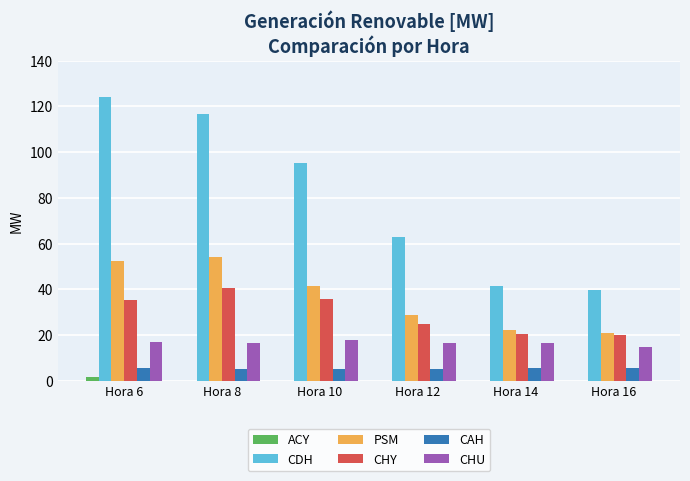

What is the greatest value displayed?

124.0